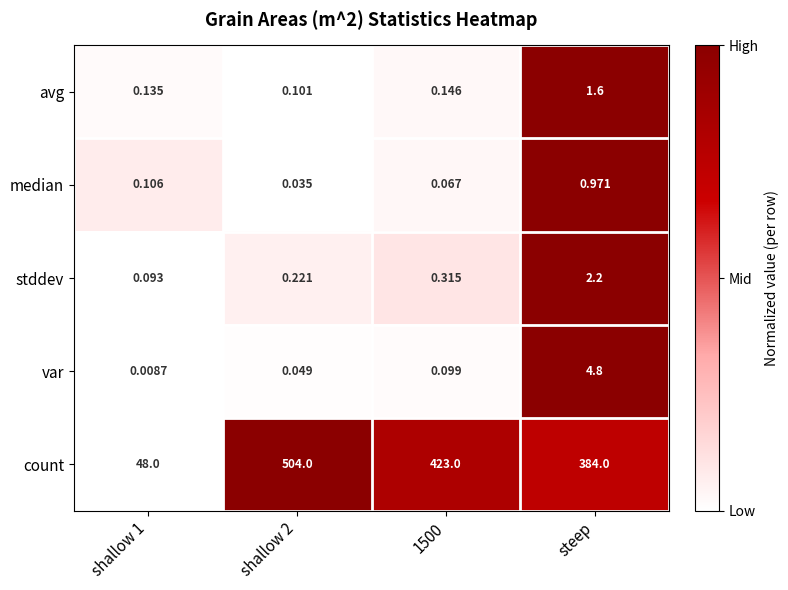

Rank the series at shallow 2 from highest to lowest value.

count, stddev, avg, var, median